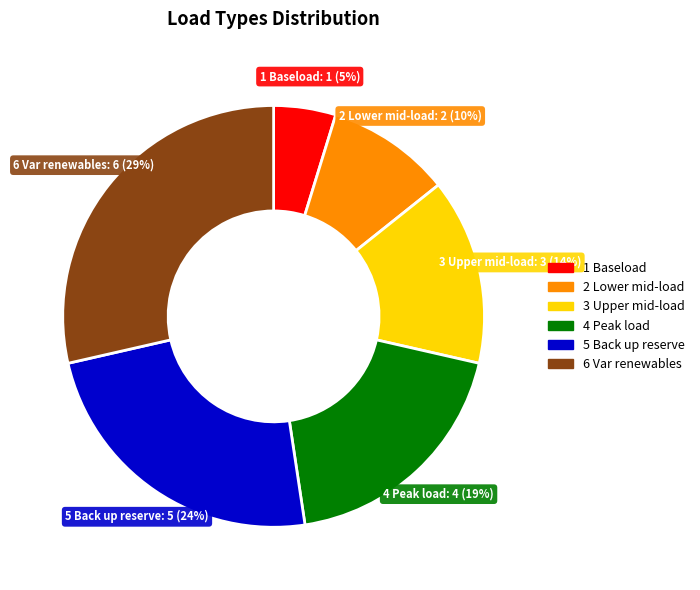

How many segments does this pie chart have?

6